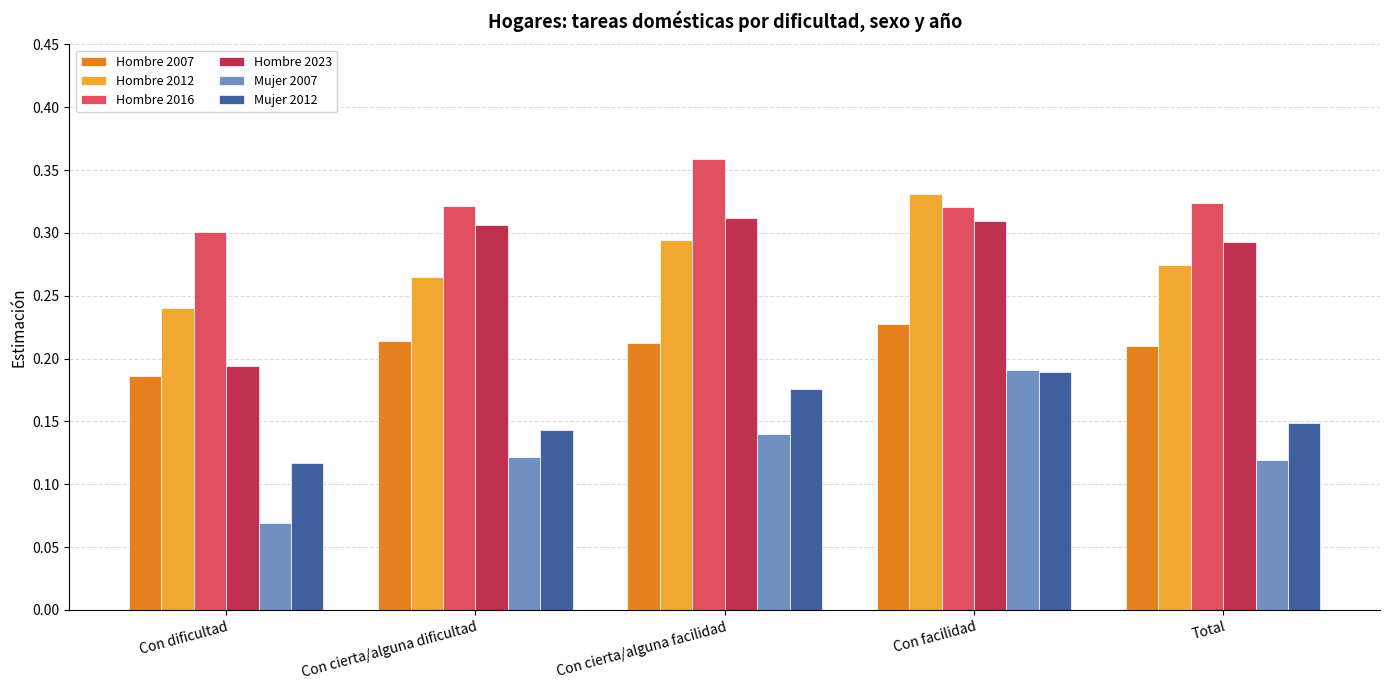

At which label is Mujer 2007 closest to 0?

Con dificultad